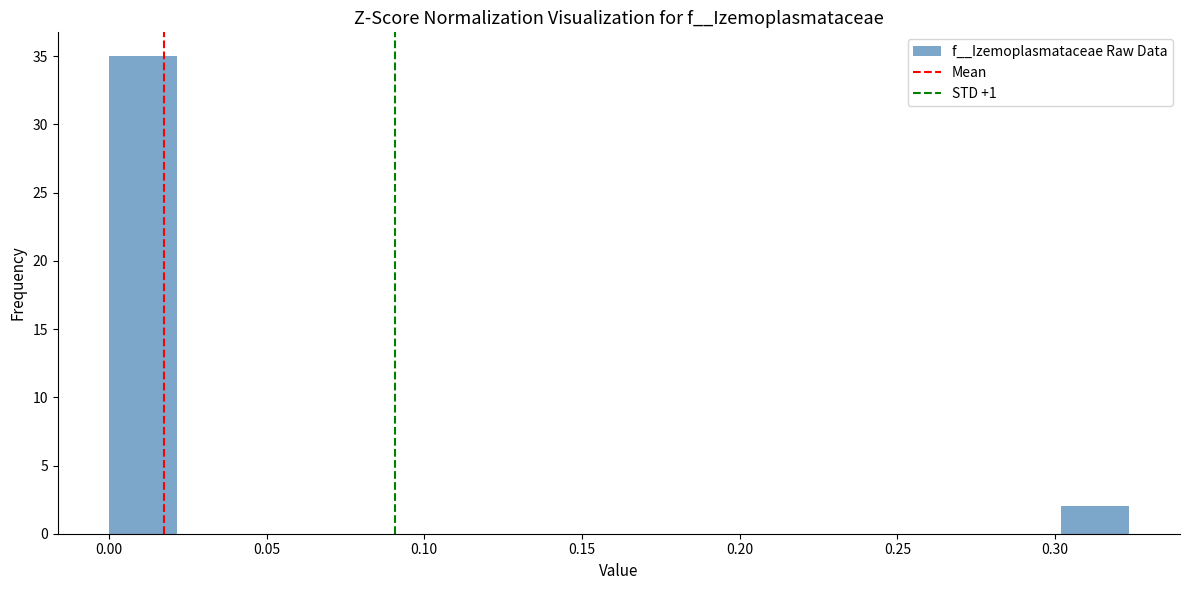

How tall is the bar that spans 0.000 to 0.020 on the x-axis? Neither the bar edges nor the heights are printed on the chart, so give them approximately, as read against the axes.

35